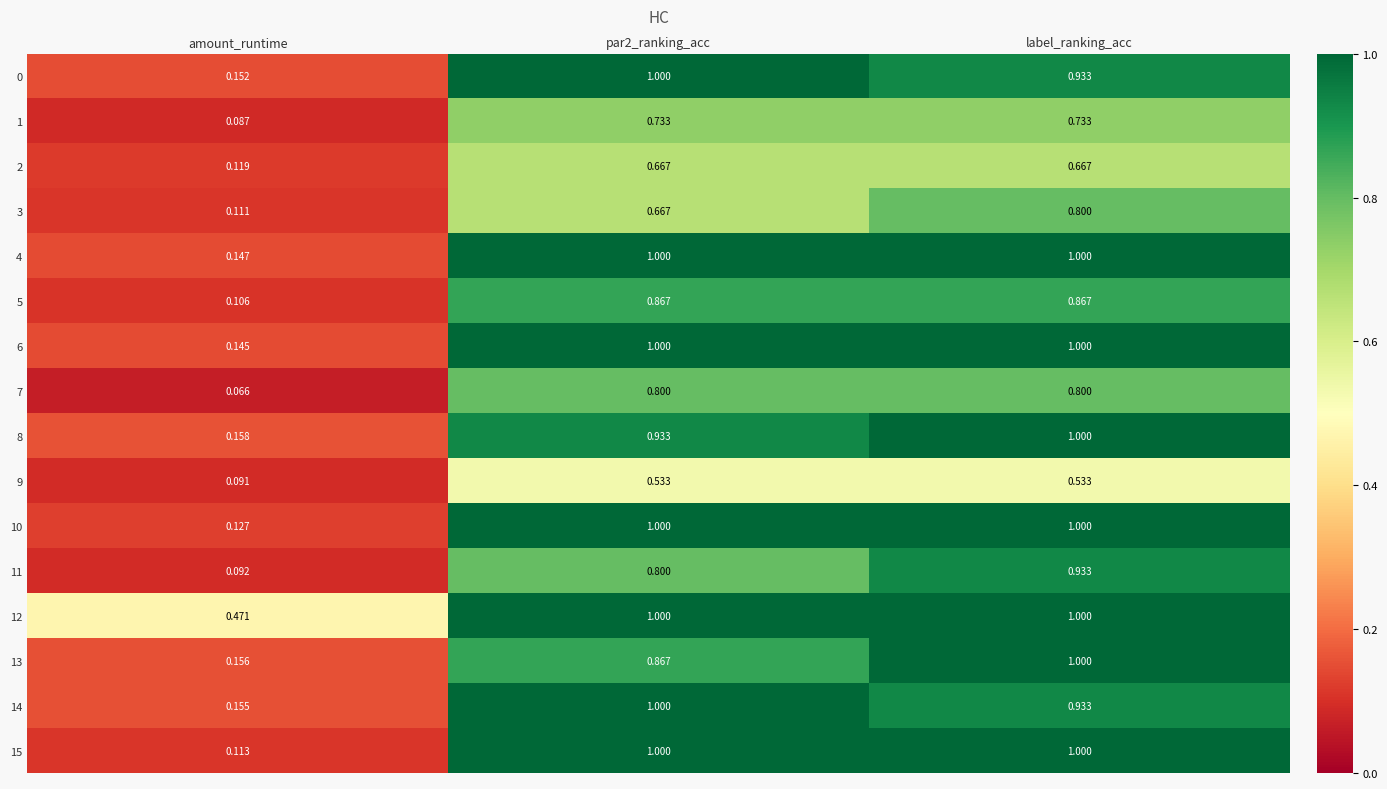

At which label is 4 closest to 0?

amount_runtime